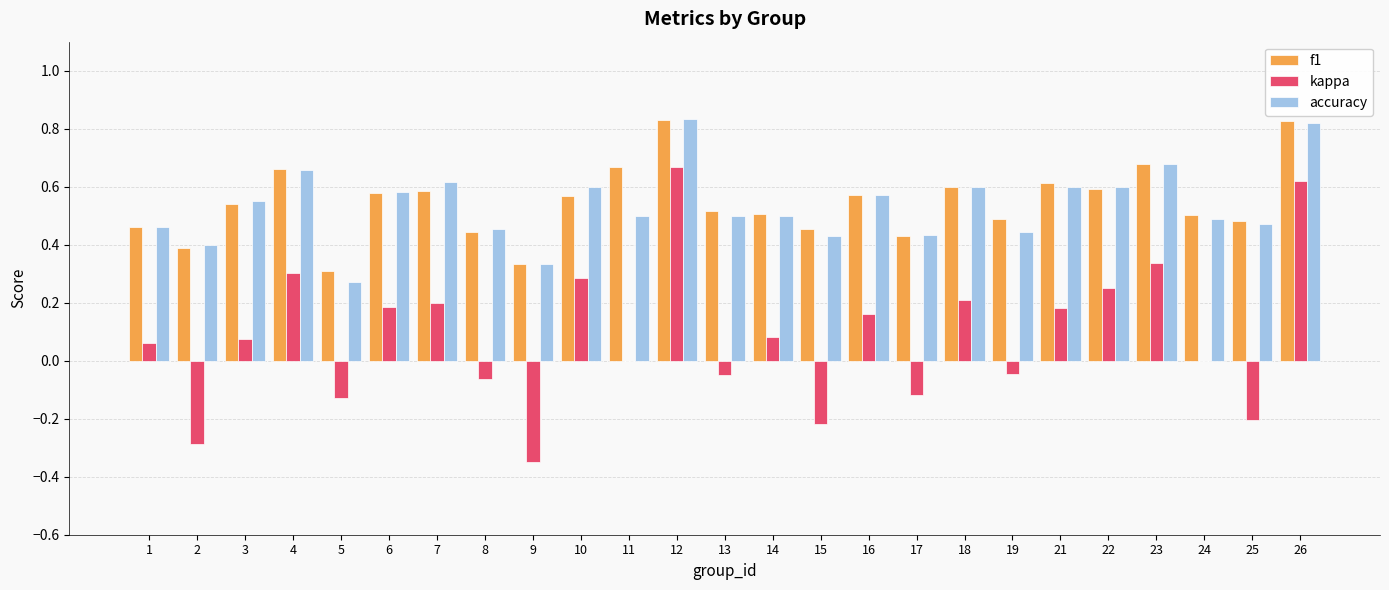

Is the value of kappa at 21 greater than the value of accuracy at 16?

No